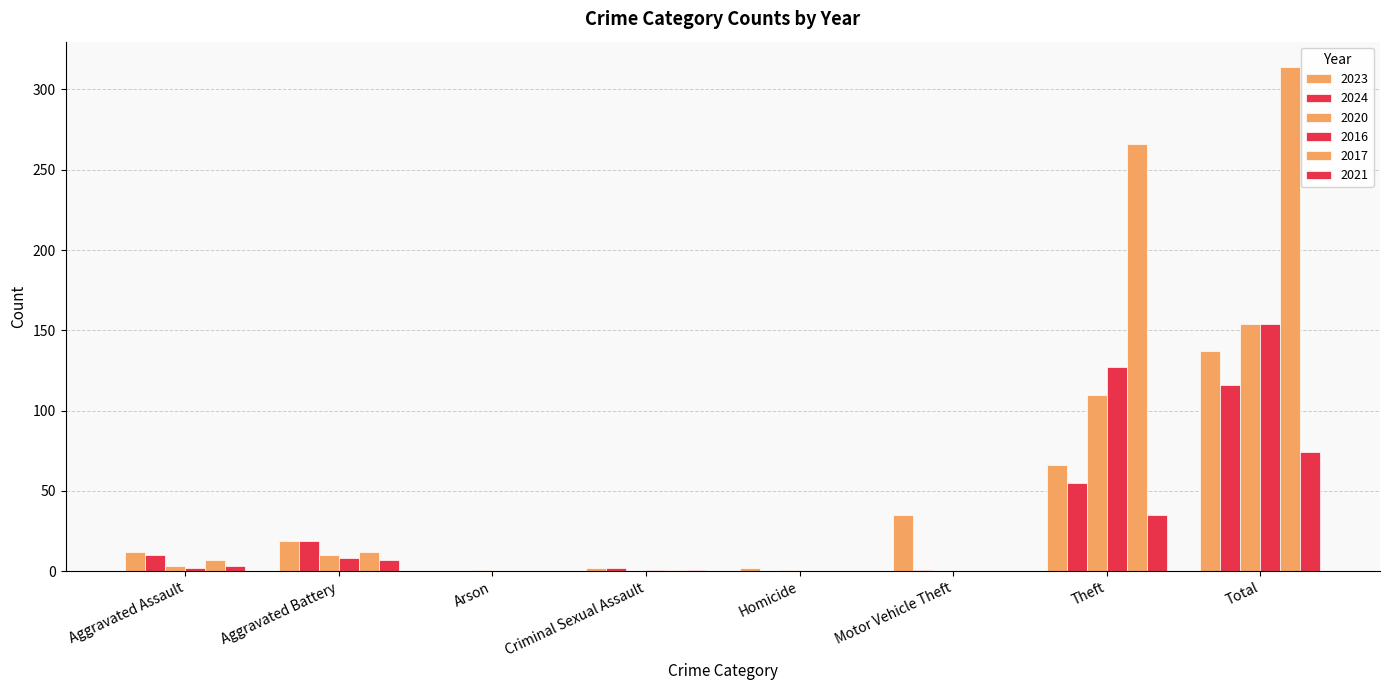

At which category is the sum across all series the highest?

Total